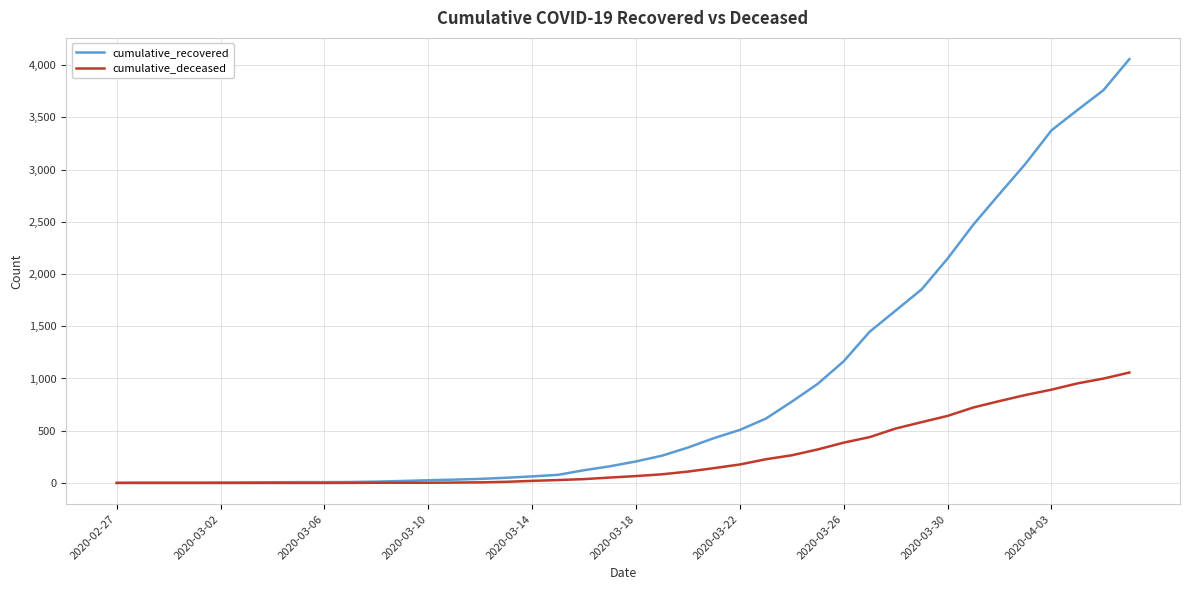

Does the chart have visible grid lines?

Yes